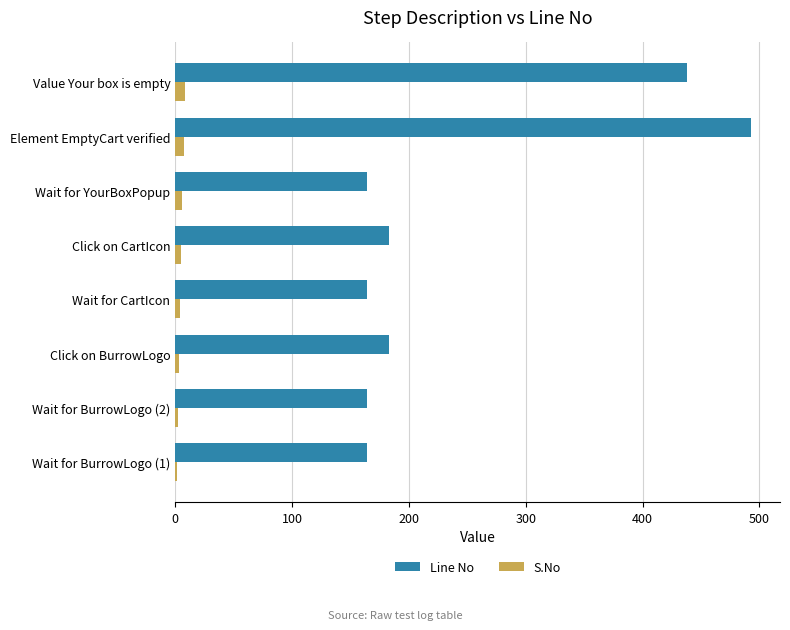

At which label does Line No reach its peak?

Element EmptyCart verified